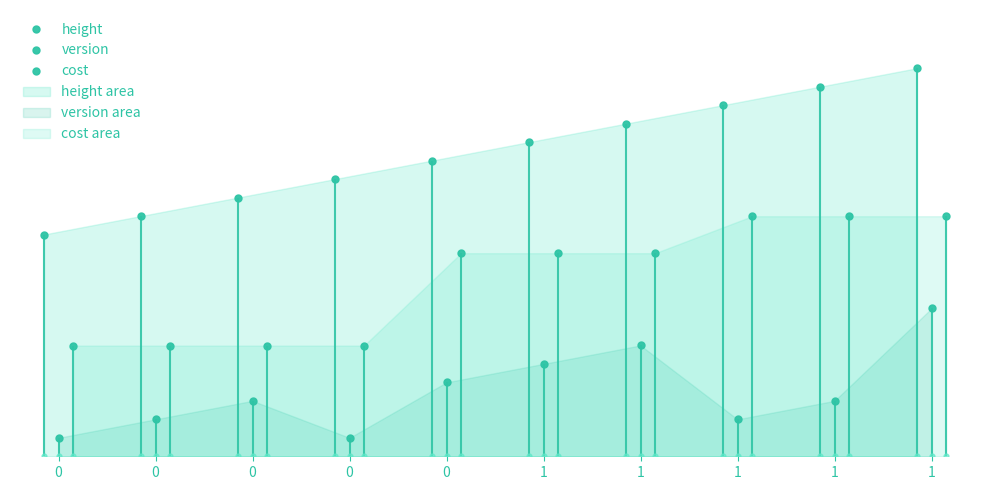

What is the maximum value for version?

8.0